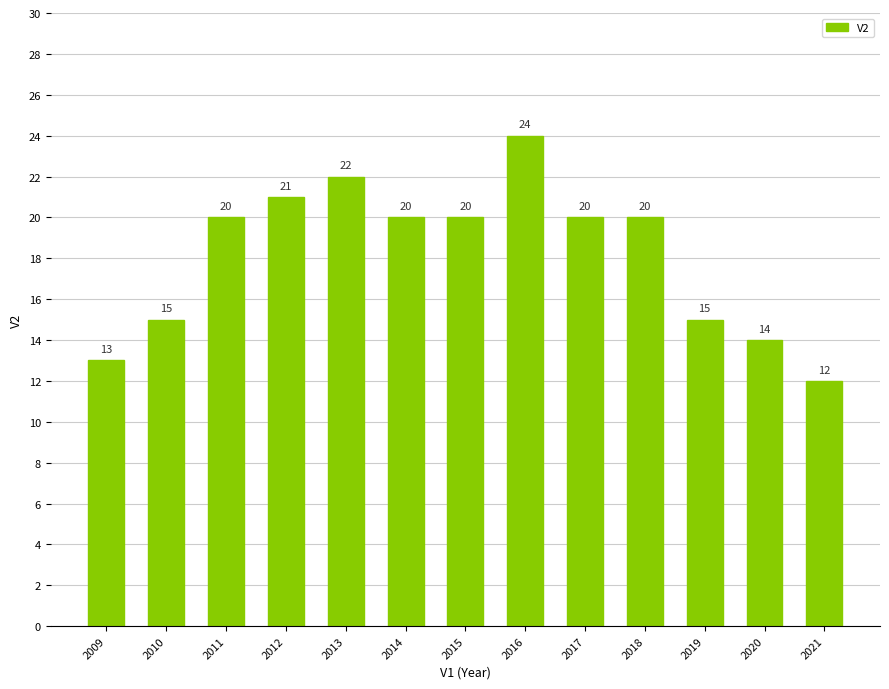

What is the sum of the values at 2020 and 2018?

34